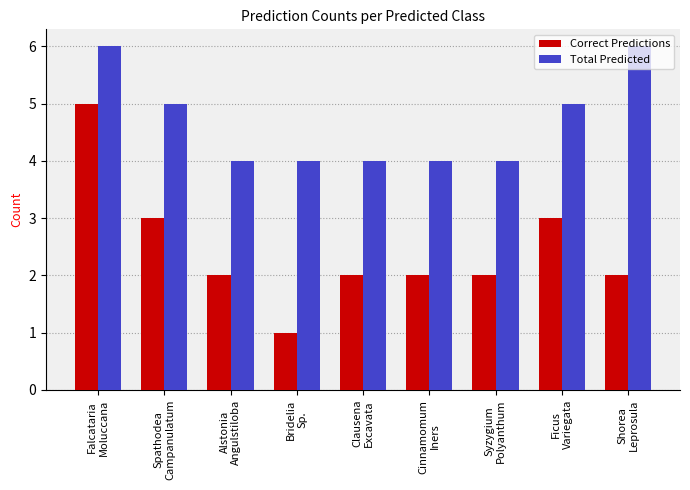

What is the difference between the highest and lowest values at Syzygium
Polyanthum?

2